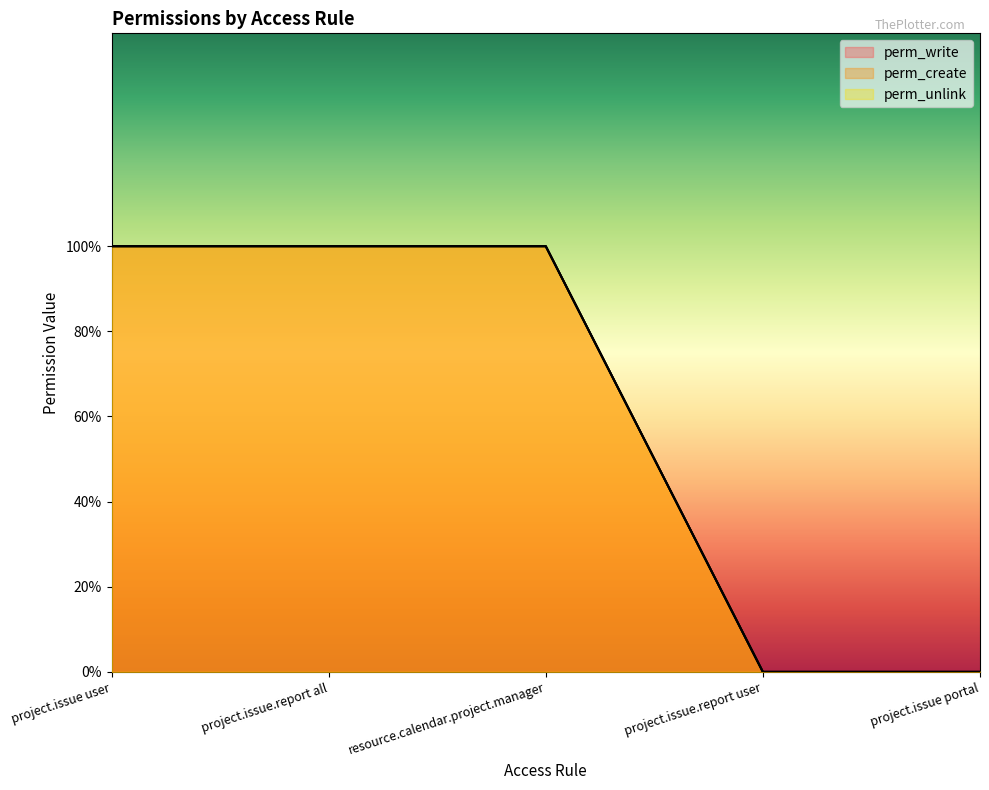

List the labels in order of perm_write value, smallest first.

project.issue.report user, project.issue portal, project.issue user, project.issue.report all, resource.calendar.project.manager